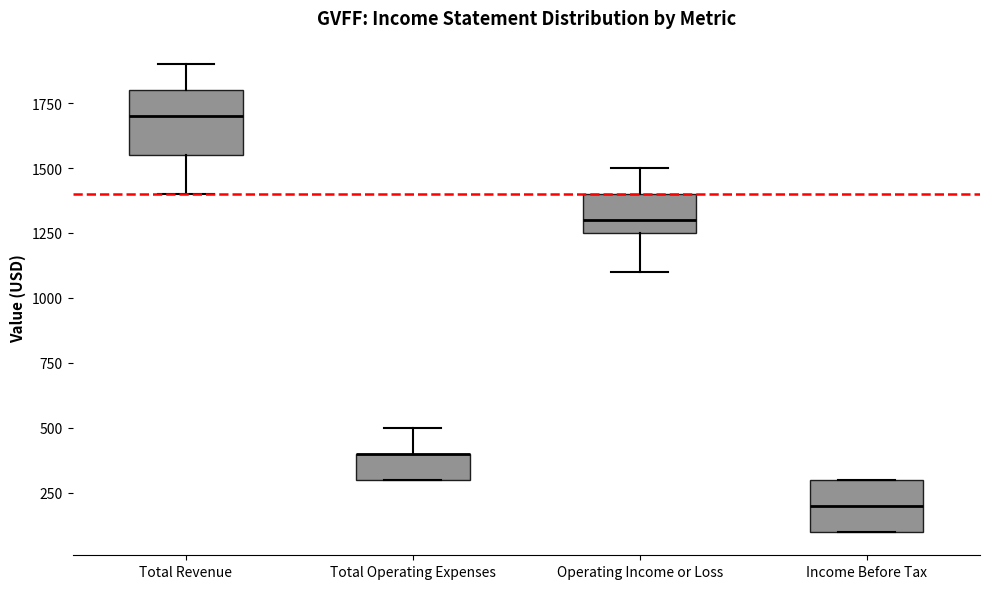

Where does the median line of the box for Income Before Tax sit on the y-axis? The values are not printed on the chart, so give them approximately, as read against the axis.

200